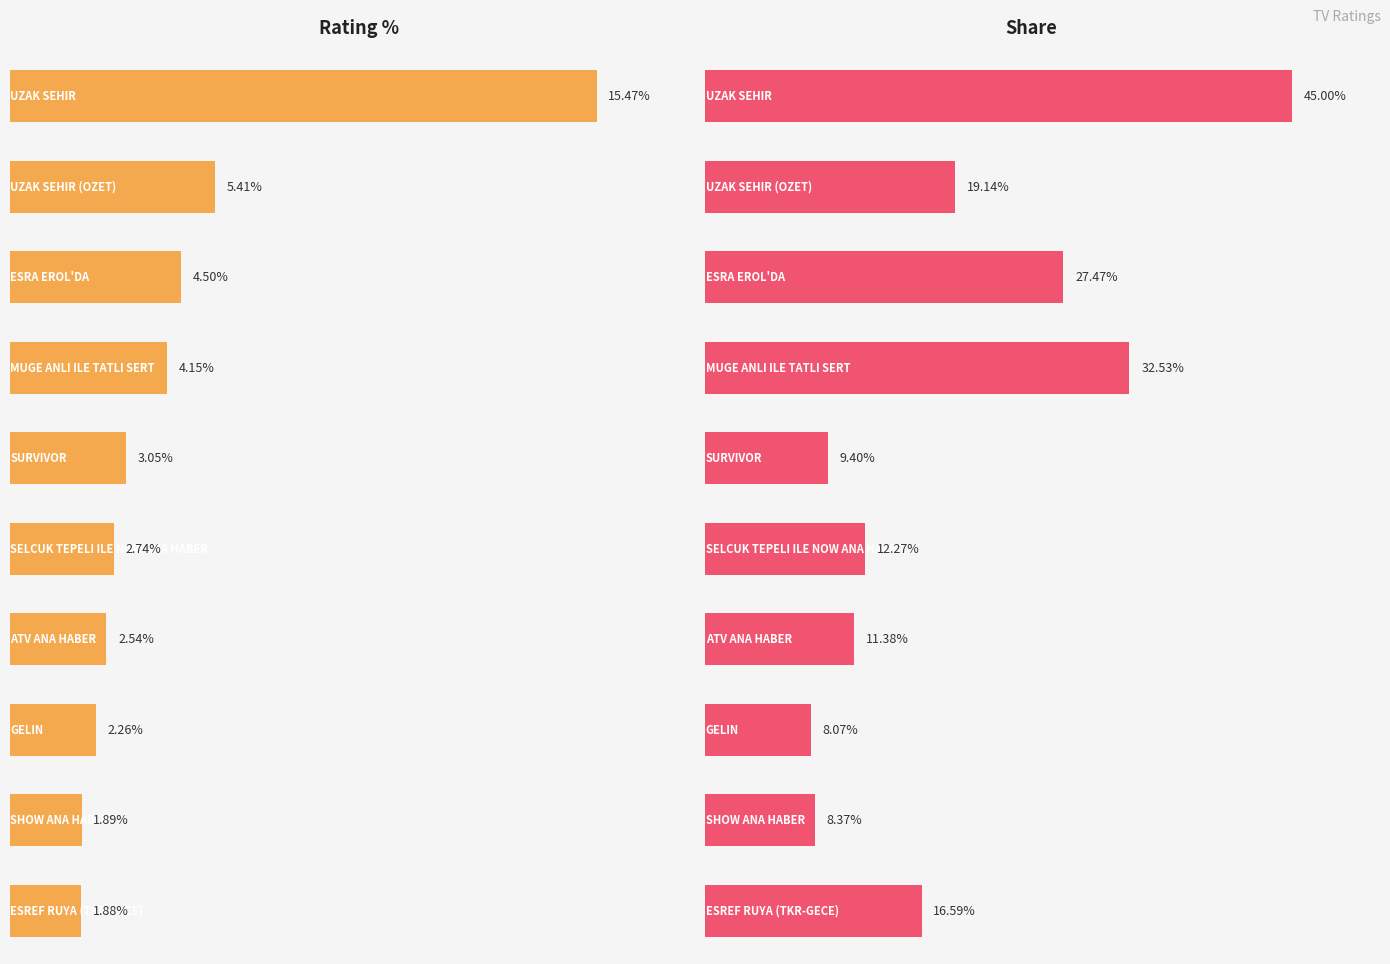

How many values in the Rating % series are below 3?

5